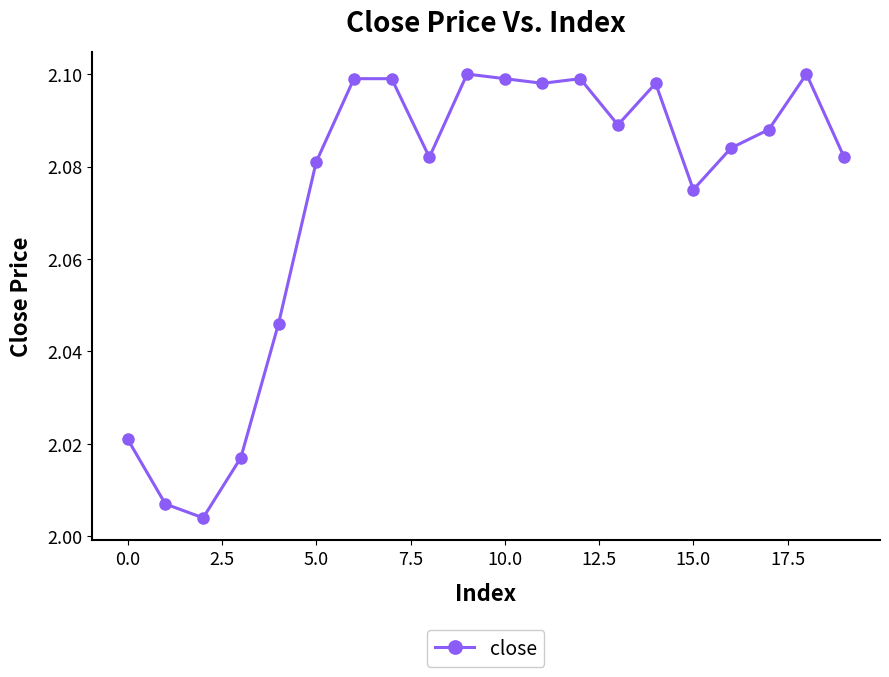

What is the sum of all values?

41.5